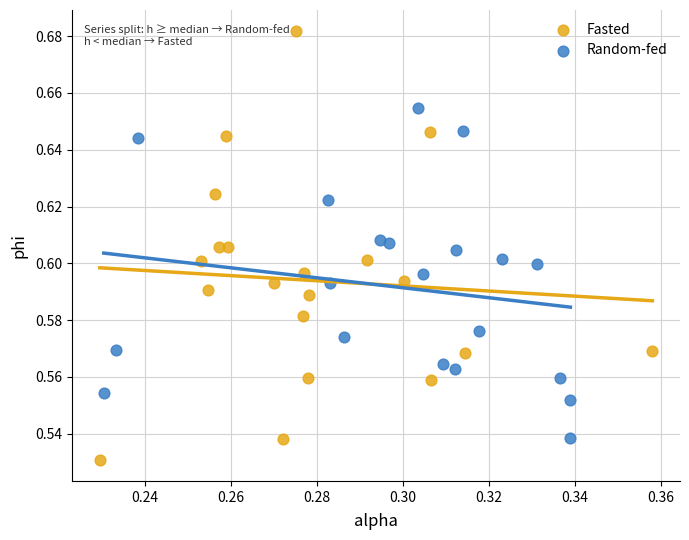

Which series reaches the minimum Y coordinate?

Fasted